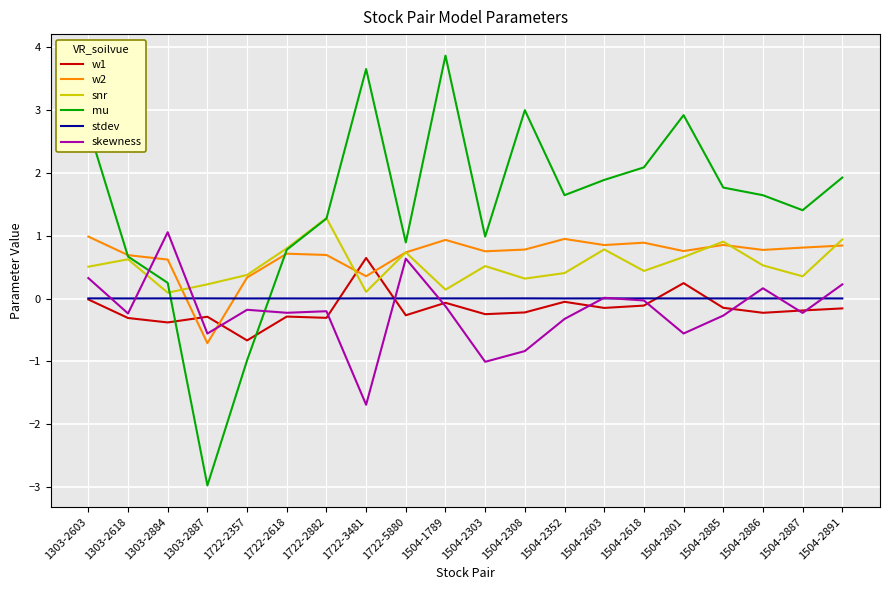

The mu series shows 1.6 at 1504-2352. True or false?

True